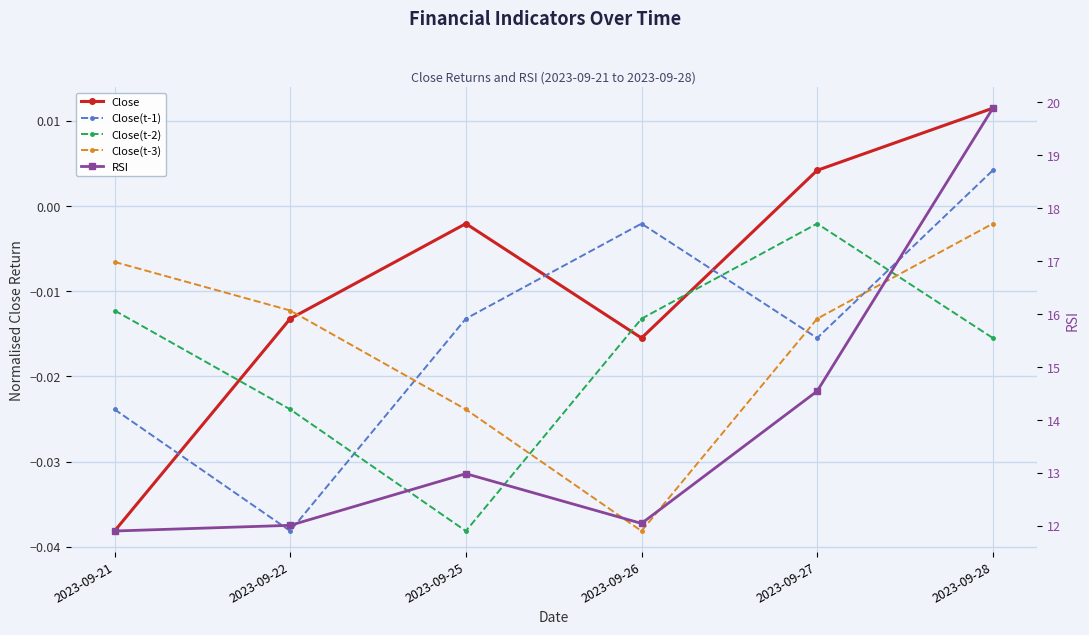

Does the chart display data point markers on the line(s)?

Yes